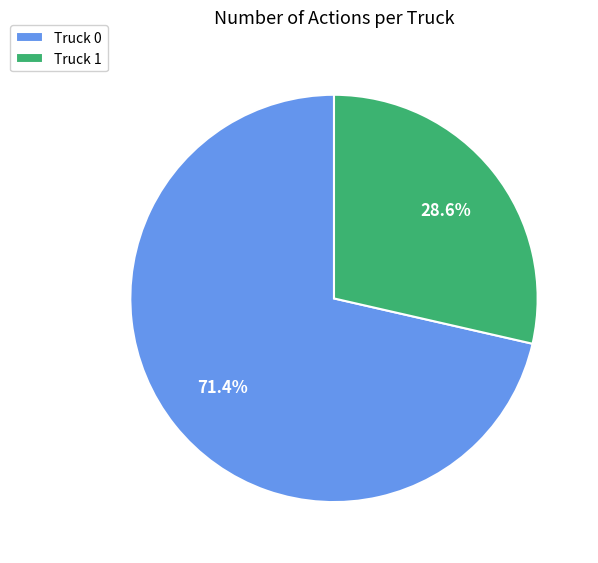

To the nearest percent, what is the difference between the largest and smallest slice percentages?

43%